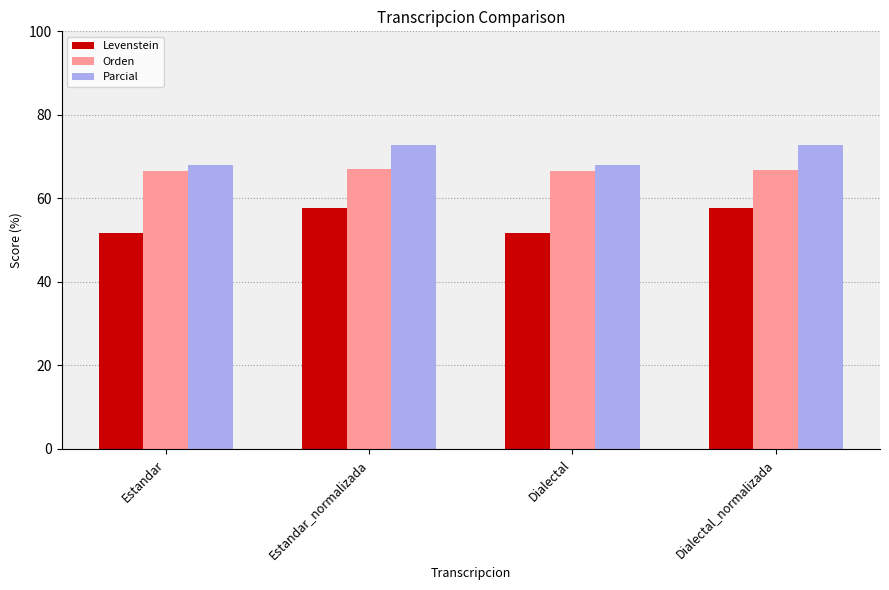

Count the number of categories in the chart.

4